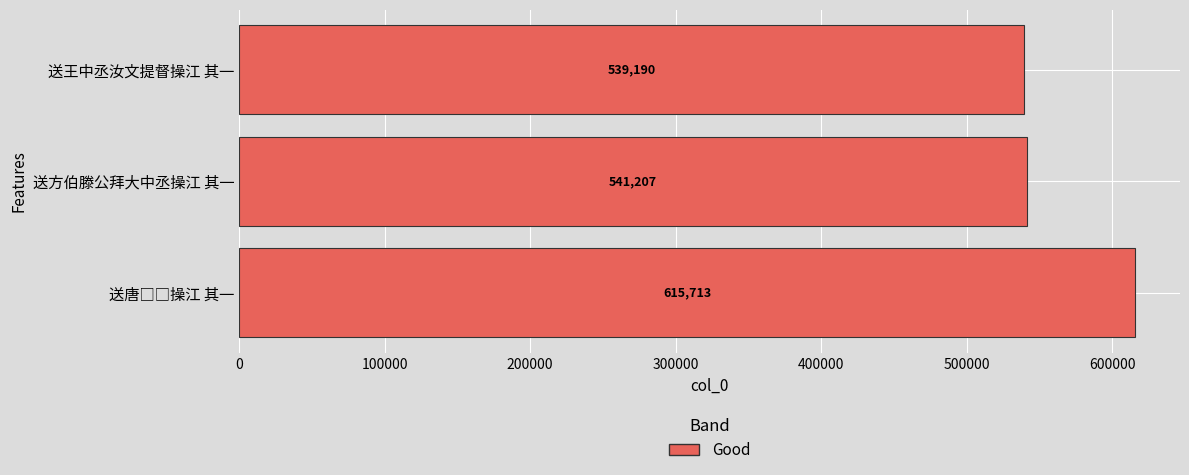

What is the ratio of the value at 送方伯滕公拜大中丞操江 其一 to the value at 送王中丞汝文提督操江 其一?

1.0